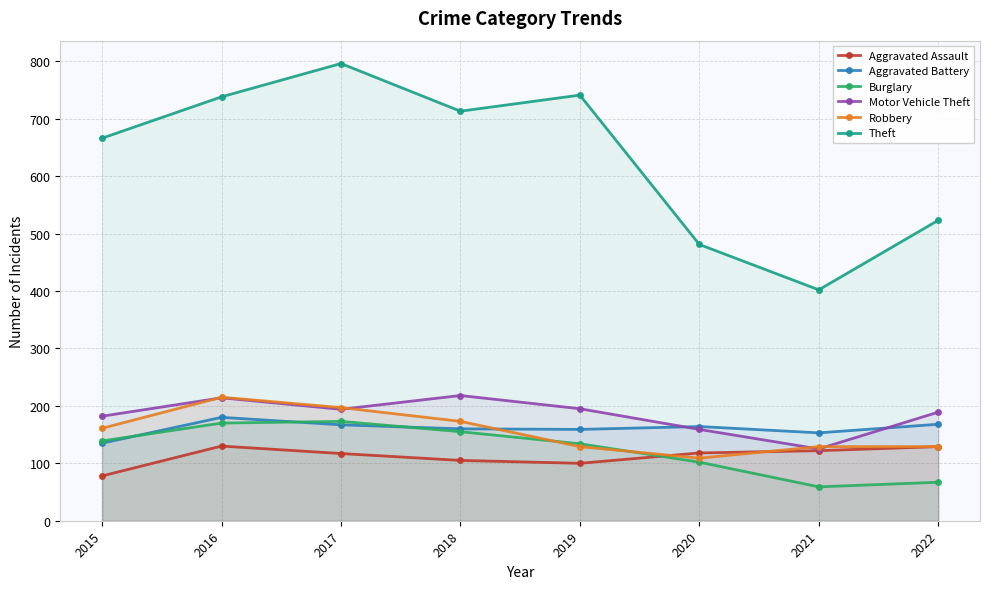

Between 2015 and 2021, which series saw the biggest shift?

Theft